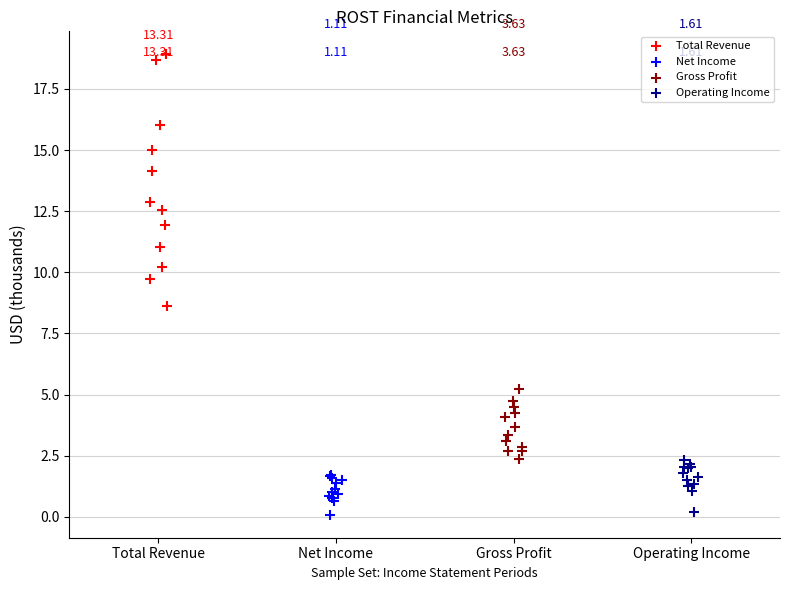

Which series has the largest Y range (max minus min)?

Total Revenue